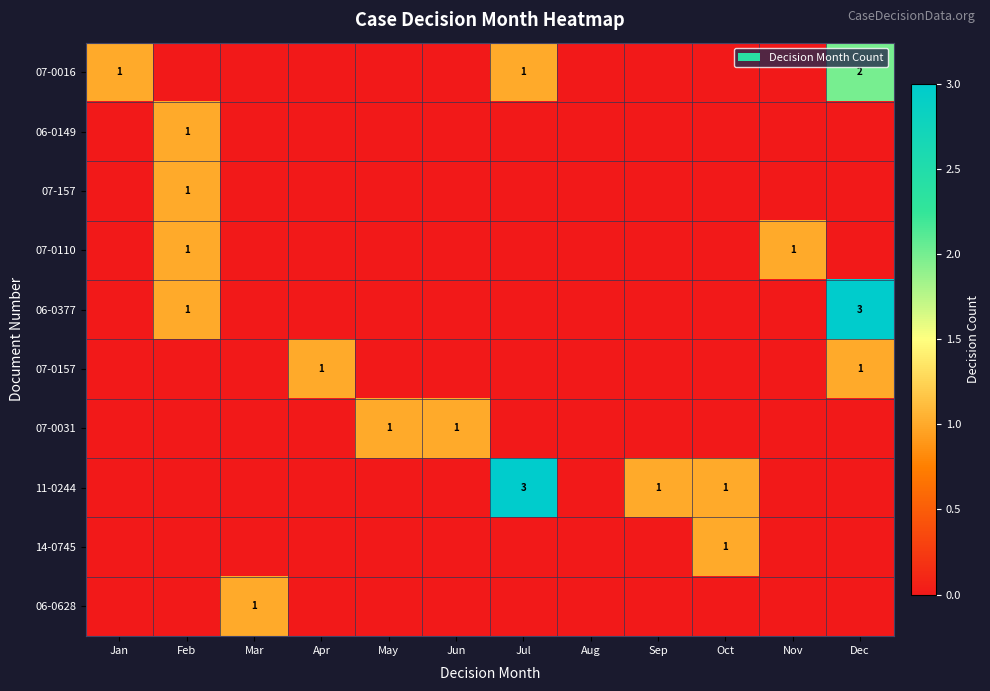

Which series has the largest total across all categories?

11-0244